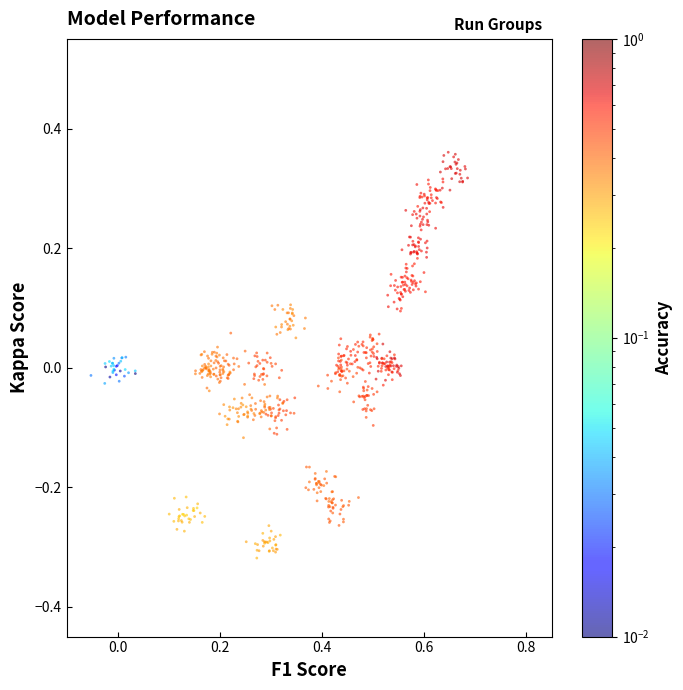

What is the range of X values (max minus min)?

0.7